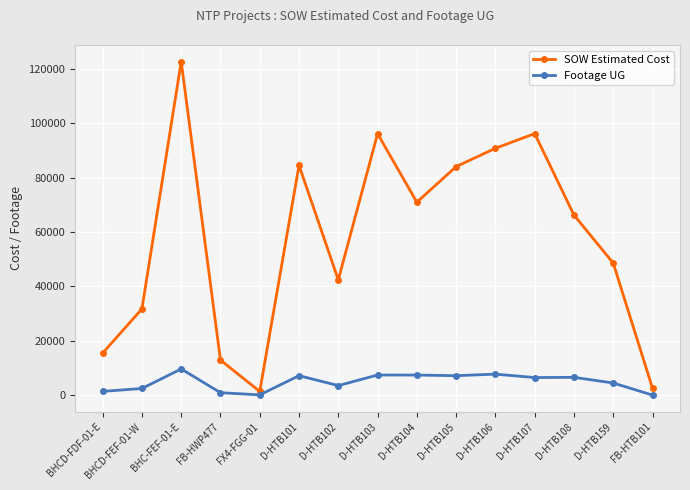

List the series in order of their peak value, highest first.

SOW Estimated Cost, Footage UG